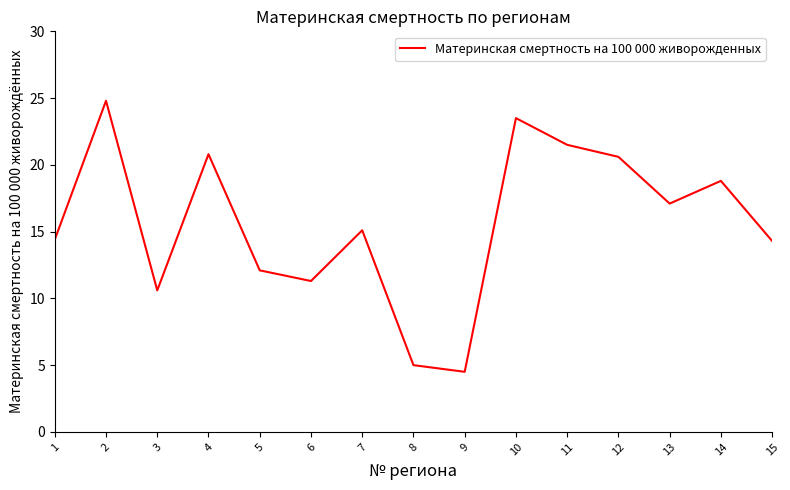

What is the difference between the values at 8 and 1?

9.4